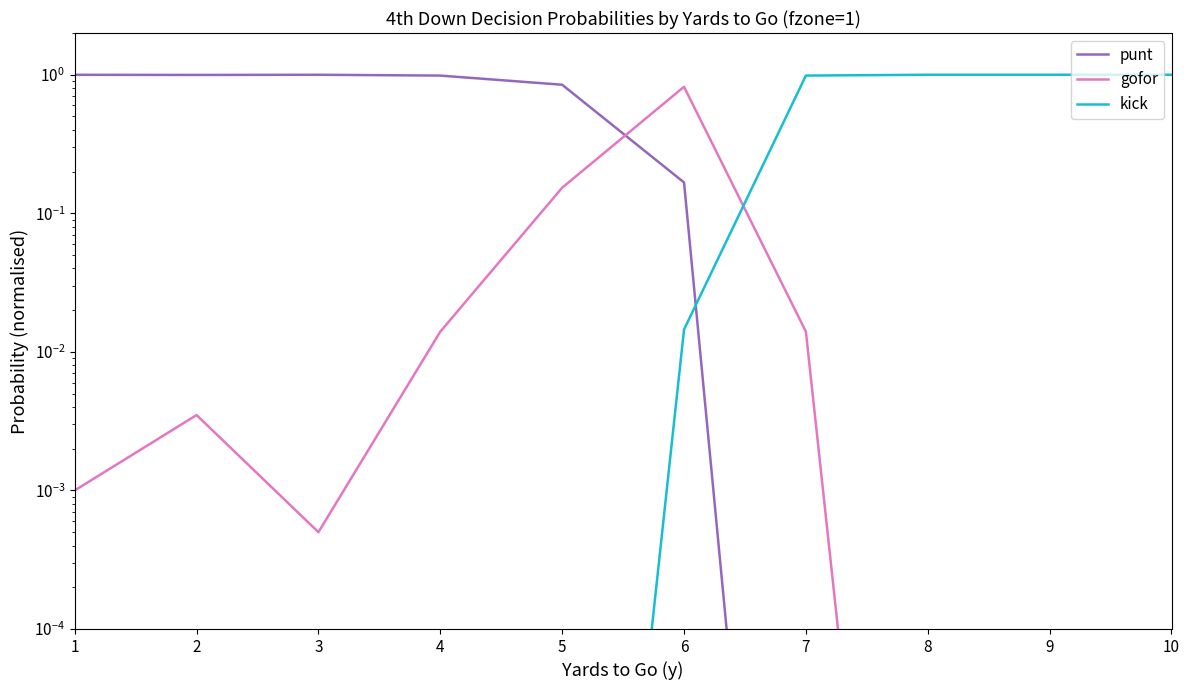

What is the difference between the second highest and second lowest values in the kick series?

1.0